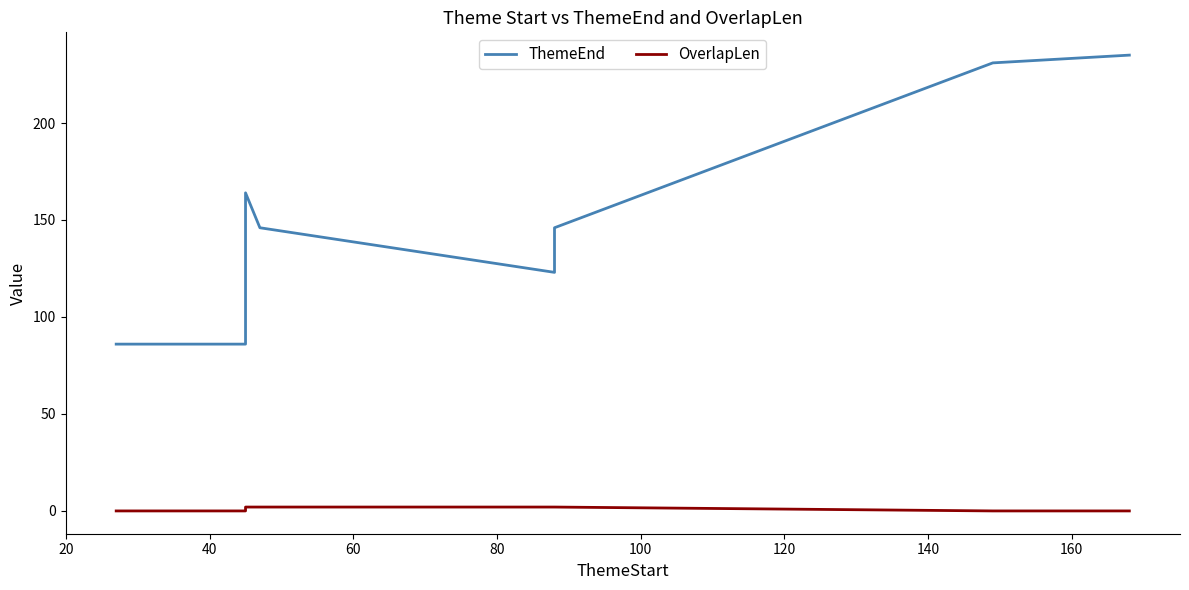

Which series has the largest range (max minus min)?

ThemeEnd